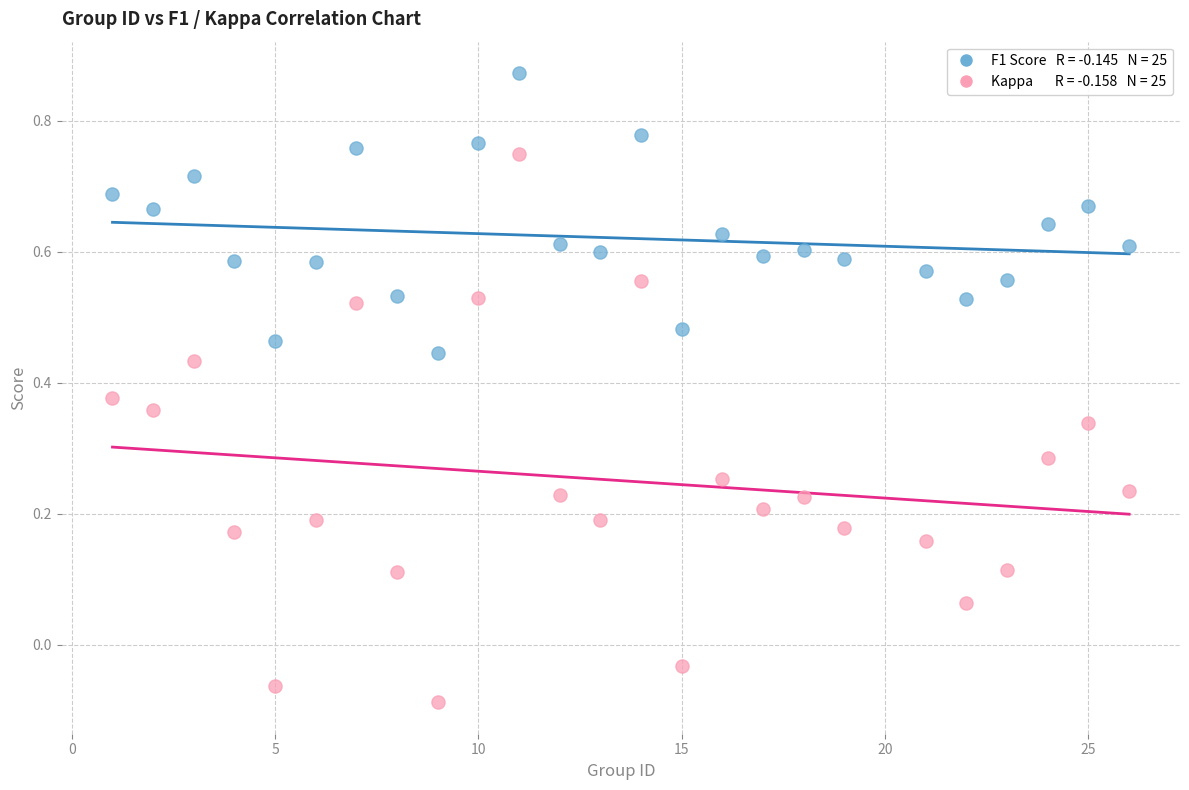

Across all data points, what is the range of X values (max minus min)?

25.0